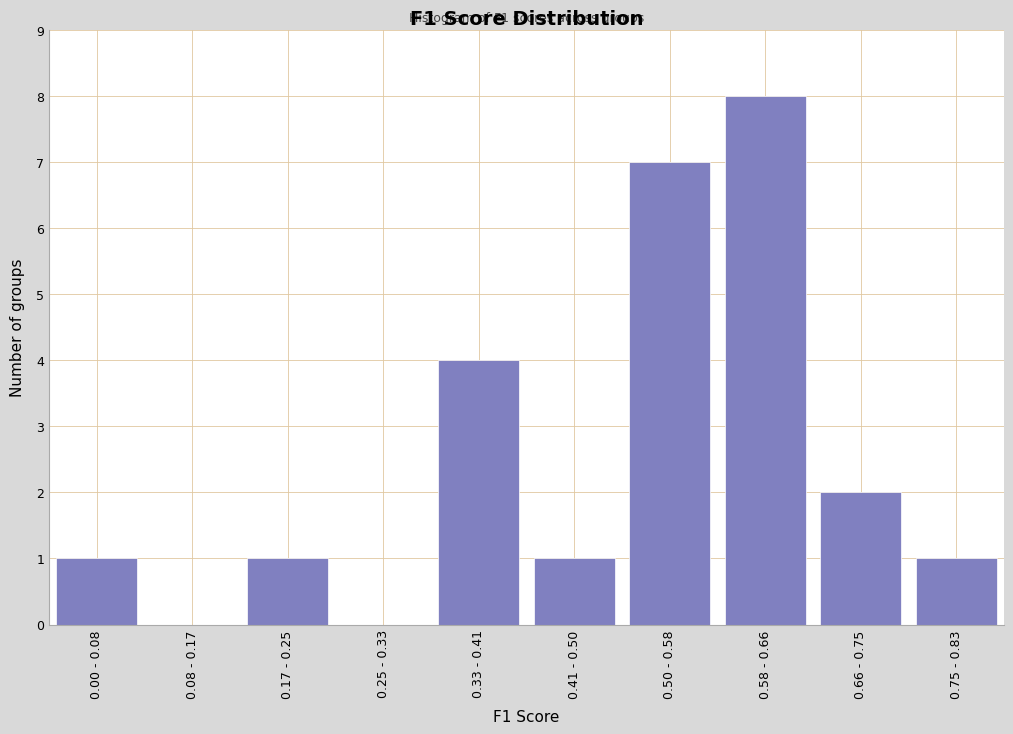

Reading right to left, what are all the values shown in this chart?

0.75 - 0.83=1	0.66 - 0.75=2	0.58 - 0.66=8	0.50 - 0.58=7	0.41 - 0.50=1	0.33 - 0.41=4	0.25 - 0.33=0	0.17 - 0.25=1	0.08 - 0.17=0	0.00 - 0.08=1